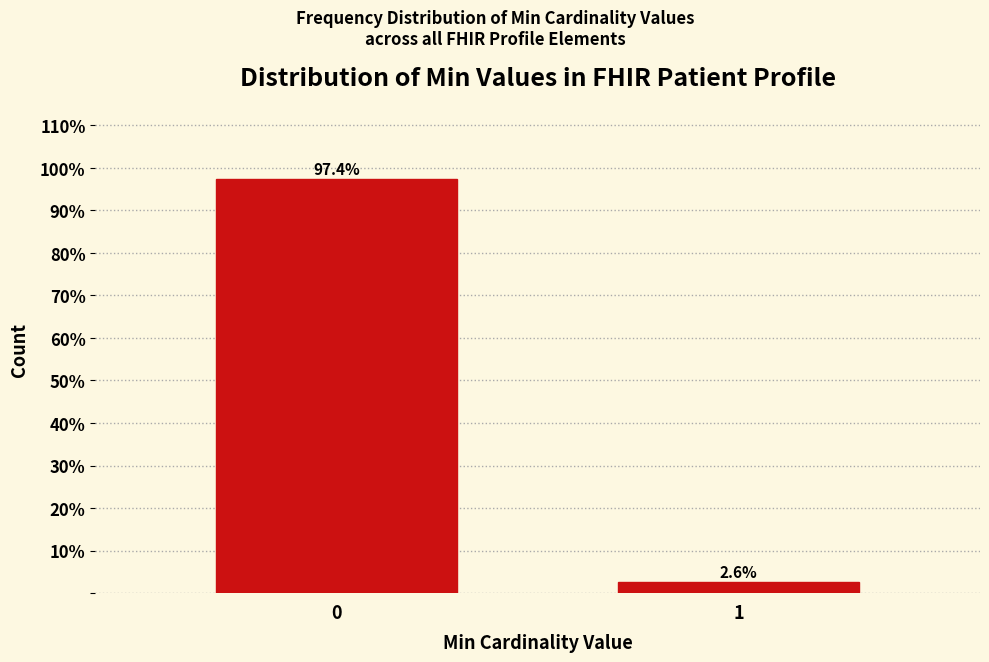

Reading left to right, what are all the values shown in this chart?

0=97.4	1=2.6